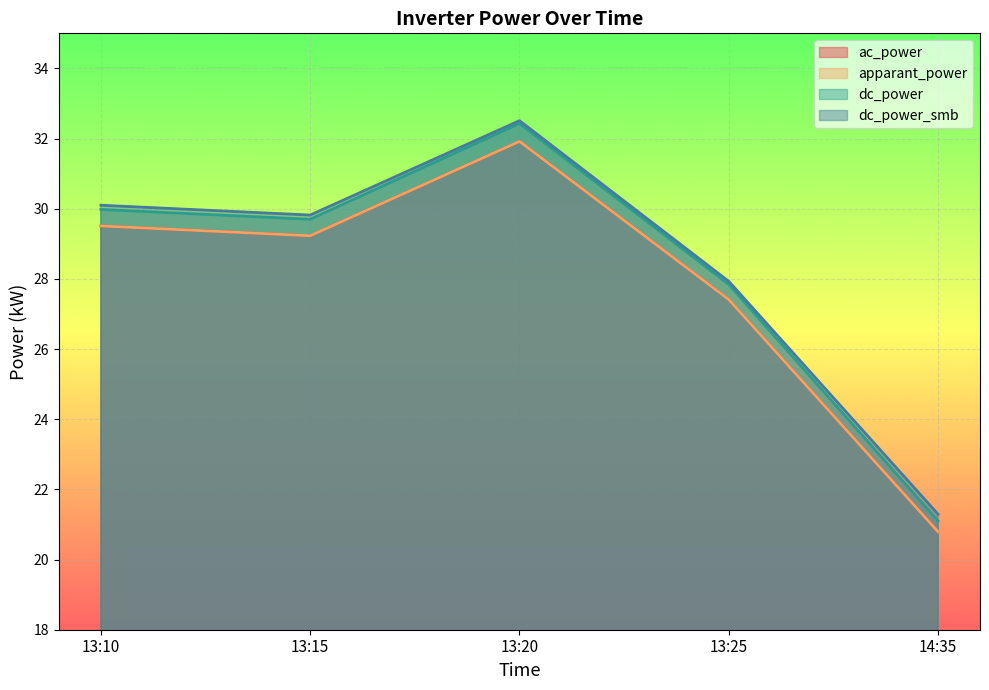

Does the chart display data point markers on the line(s)?

No